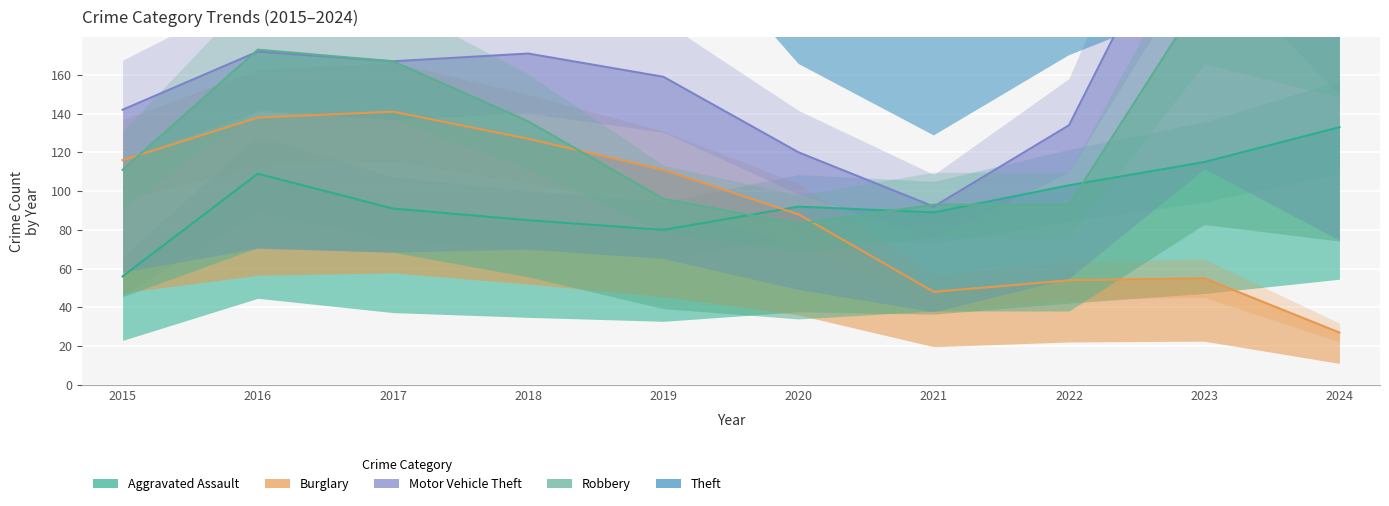

What is the difference between the maximum and minimum values in the Theft series?

313